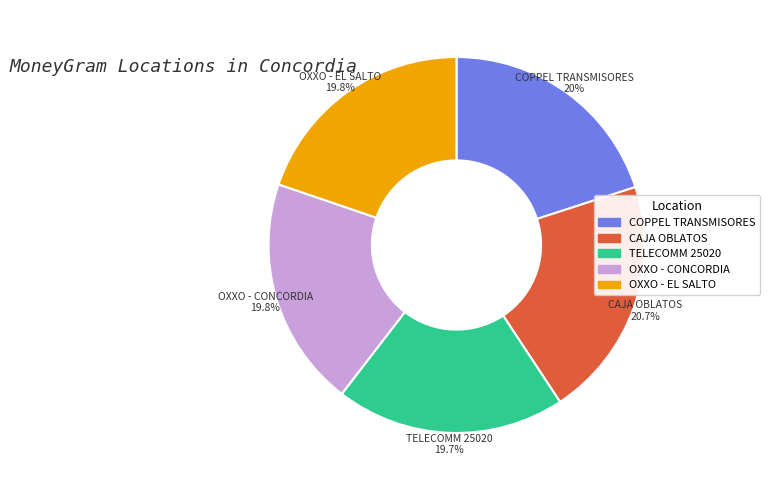

Combined, do CAJA OBLATOS and OXXO - CONCORDIA account for over 50%?

No